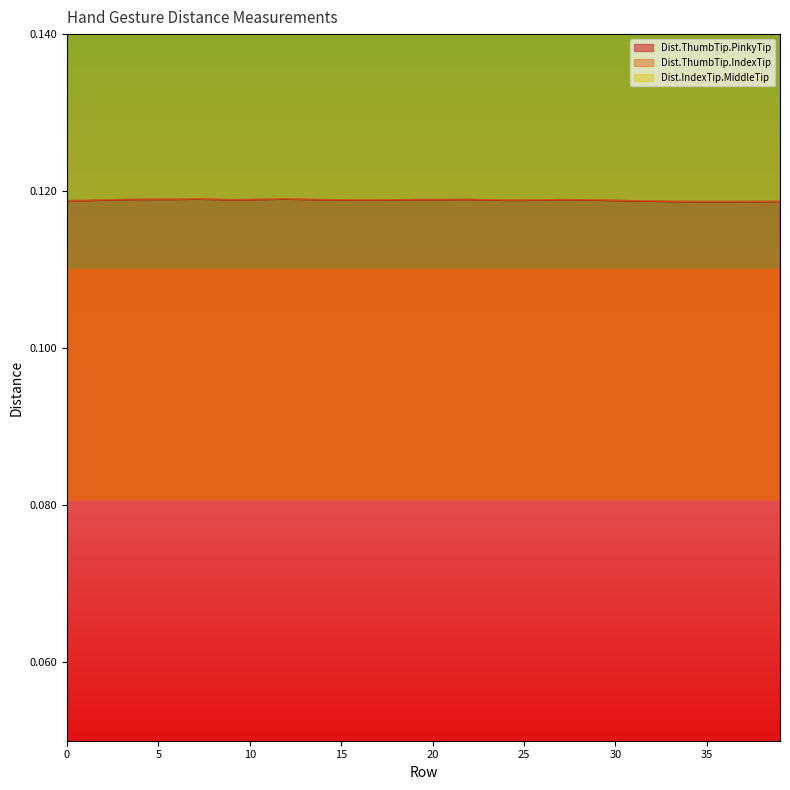

The Dist.ThumbTip.PinkyTip series shows 0.0 at 0. True or false?

False